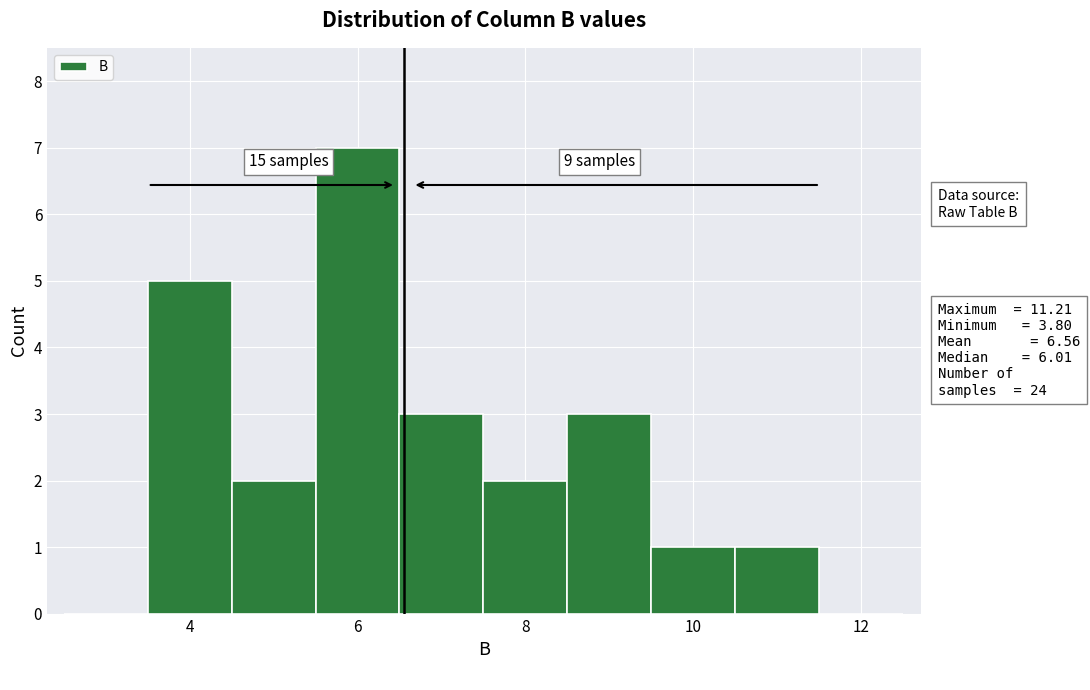

Over which range of the x-axis is the bar tallest?

5.5 to 6.5